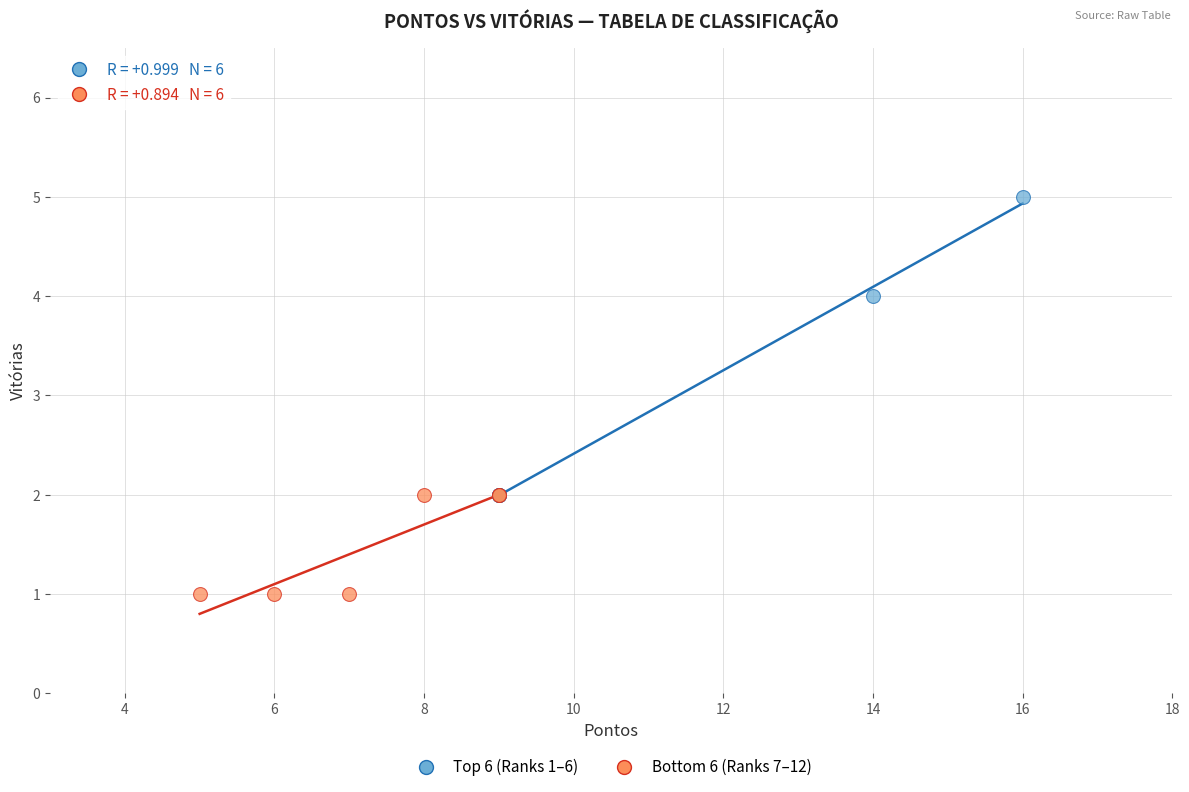

Which series reaches the maximum Y coordinate?

Top 6 (Ranks 1–6)